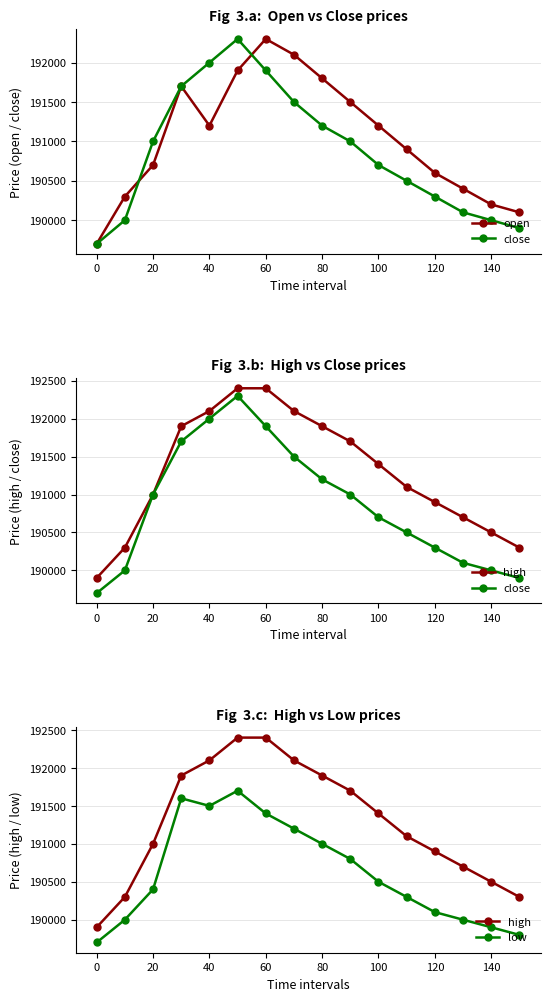

Count the number of data series in this chart.

4